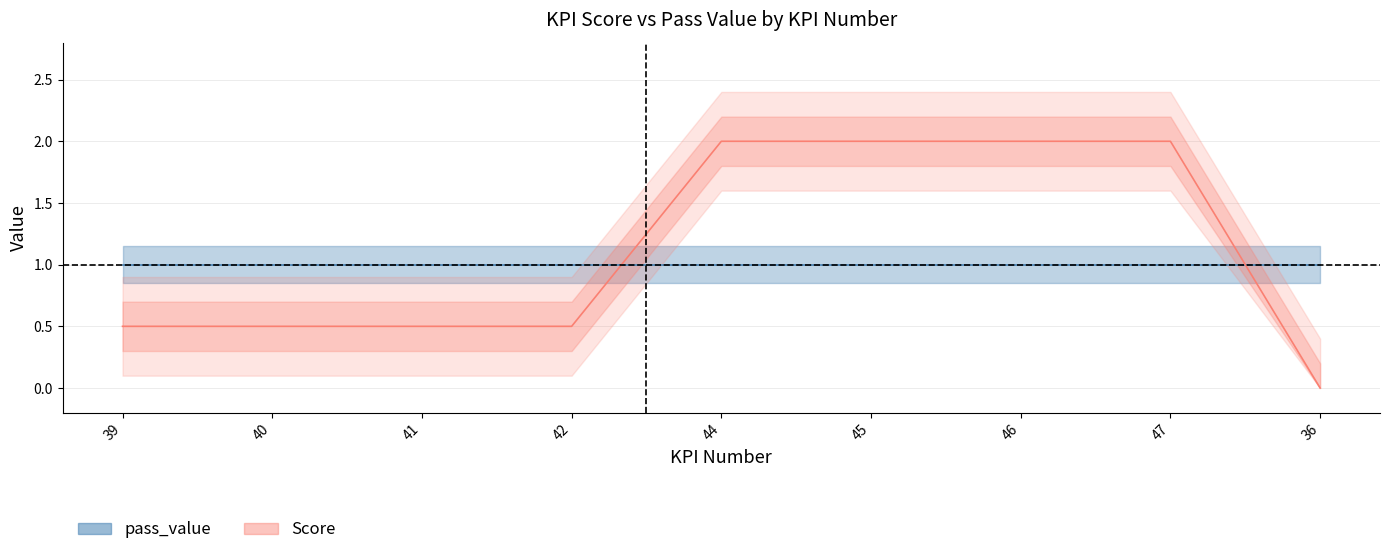

What is the value of the 2nd point from the left?

0.5